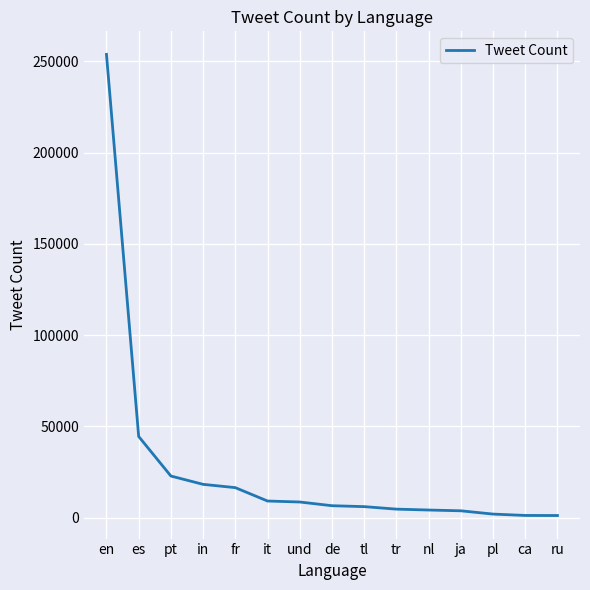

What is the average value?

26821